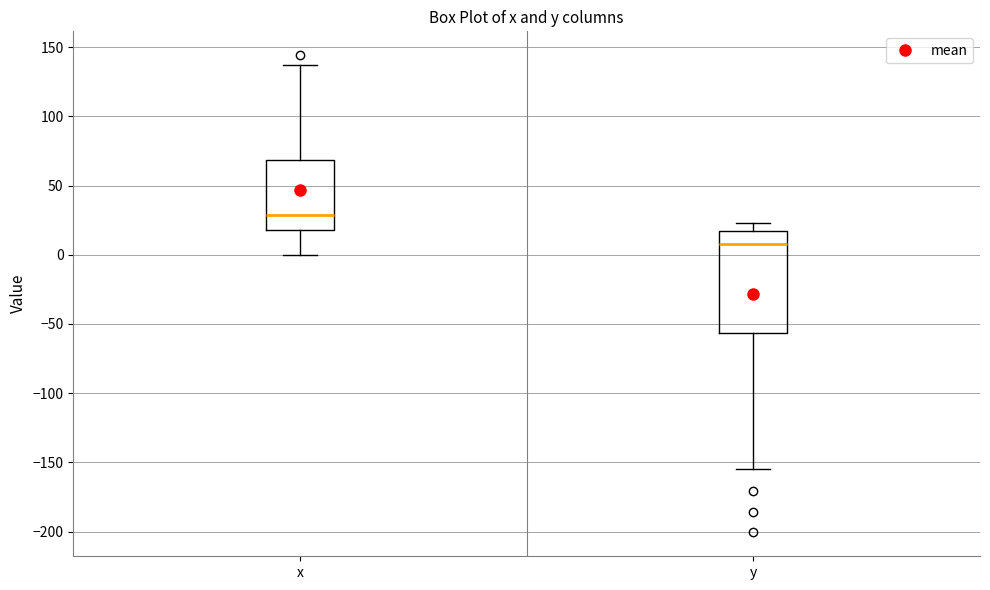

Which box has the highest median line?

x